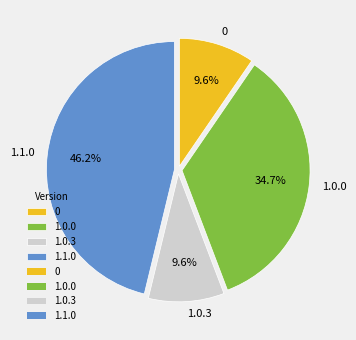

Count the number of slices in the pie.

4